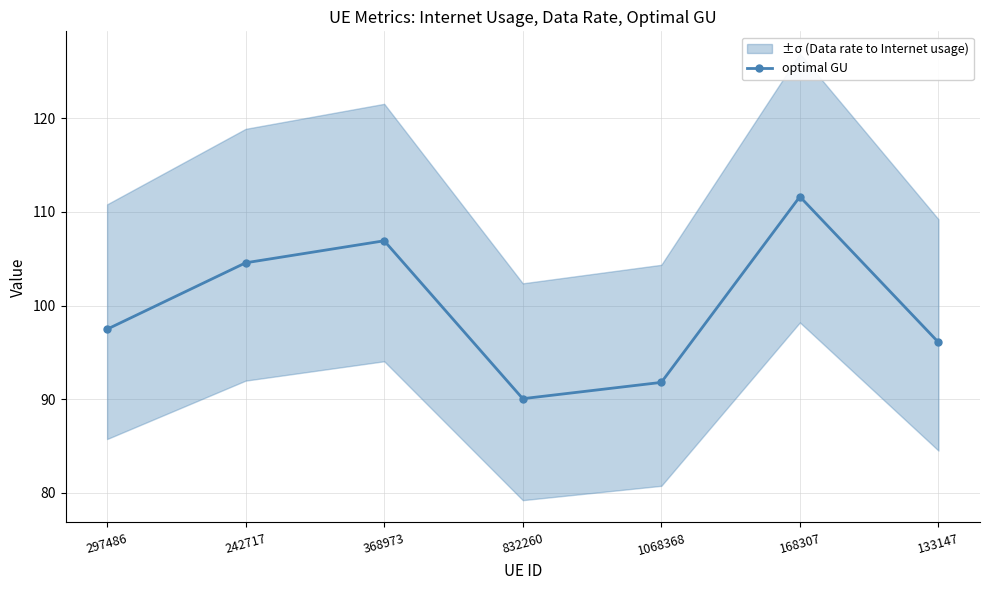

How many data points are less than 97?

3